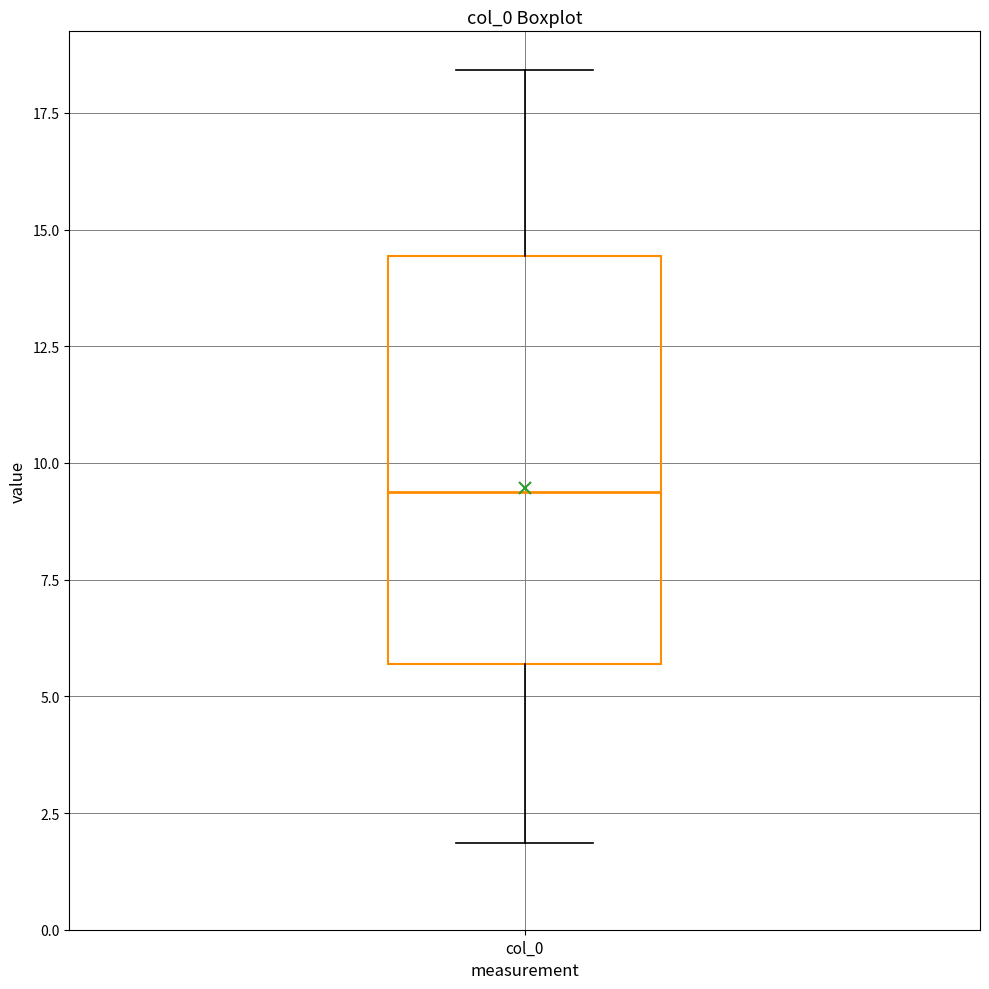

Read this box plot against the y-axis: the position of the median line, the range covered by the box, and the ends of both whiskers. The values are not printed on the chart, so give them approximately, as read against the axis.

median 9.5, box 5.5 to 14.5, whiskers 2.0 to 18.5